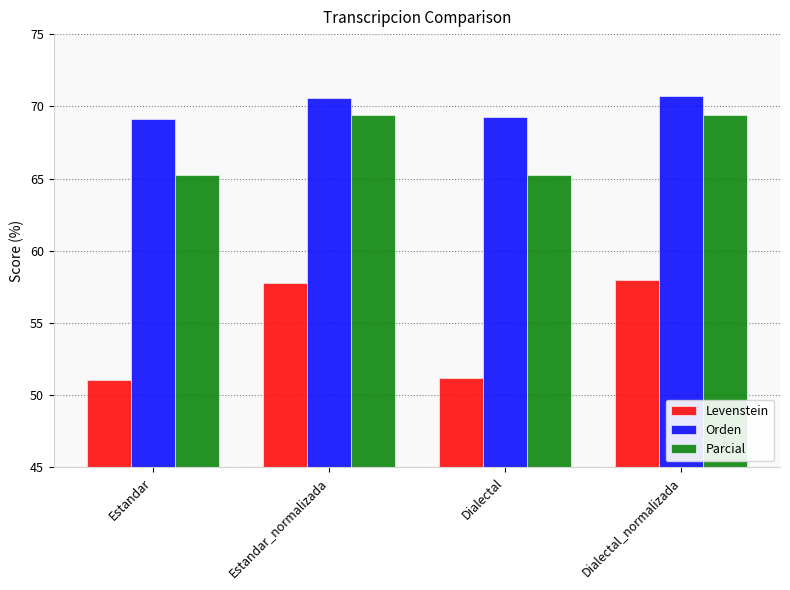

Rank the series at Estandar from highest to lowest value.

Orden, Parcial, Levenstein